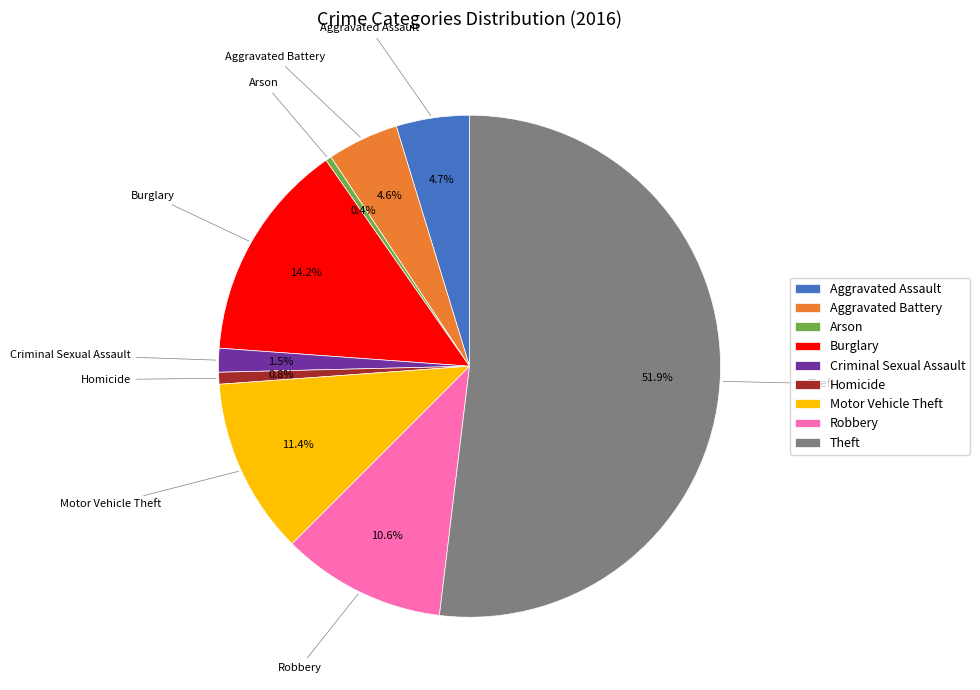

How many segments does this pie chart have?

9